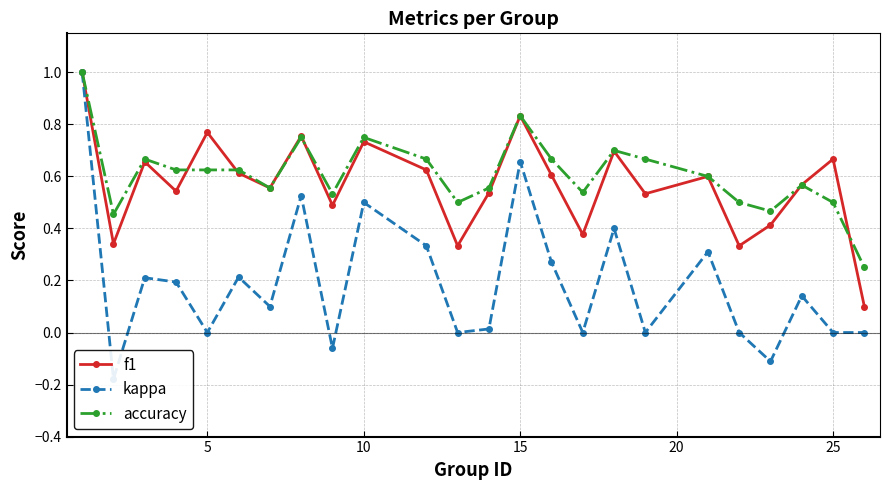

True or false: f1 has a value of 0.4 at 15.

False